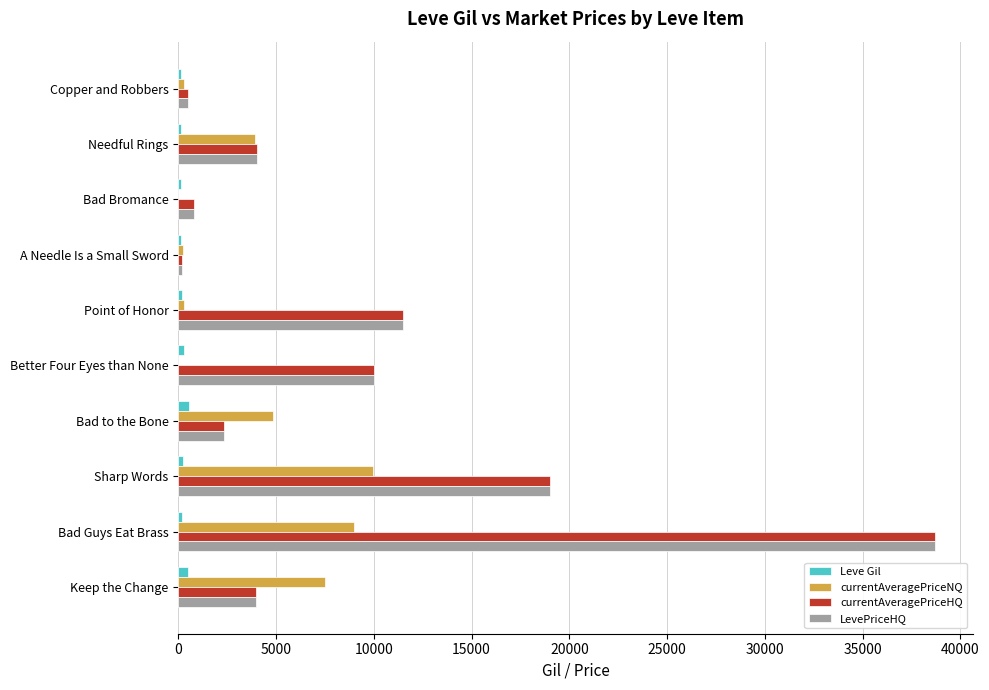

At which label is currentAveragePriceNQ closest to 4987?

Bad to the Bone